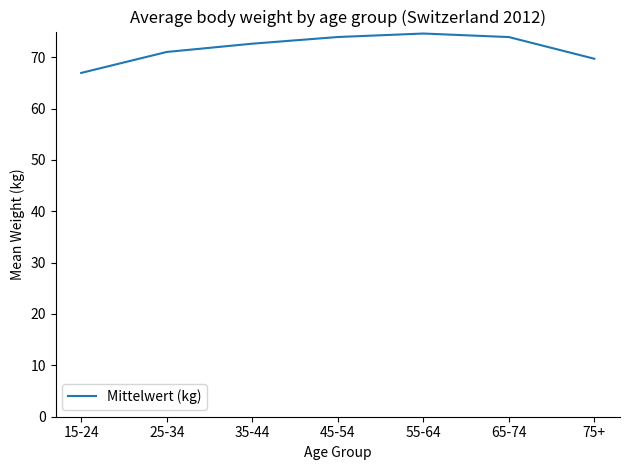

What is the minimum value shown in the chart?

66.9